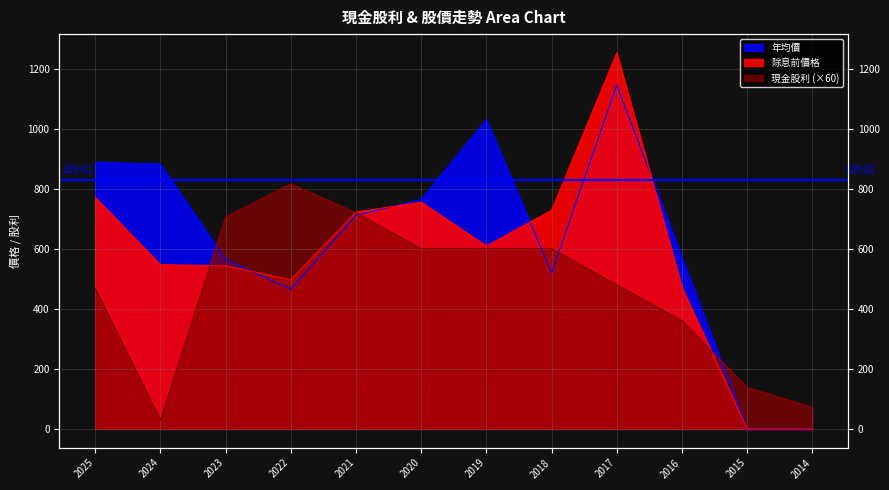

Which series has the widest spread of values?

除息前價格